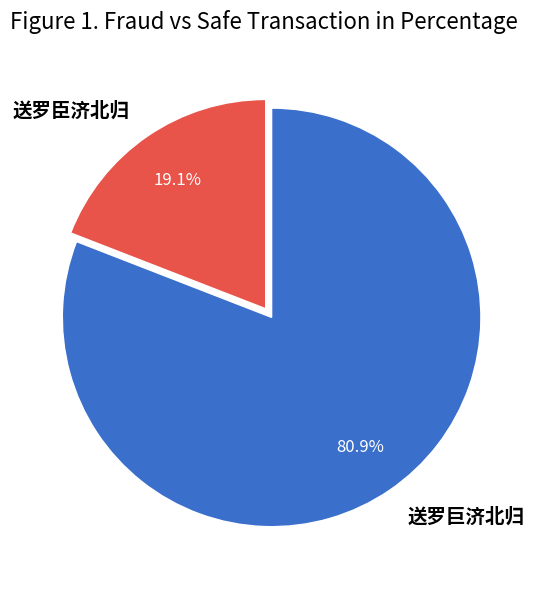

Count the number of slices in the pie.

2